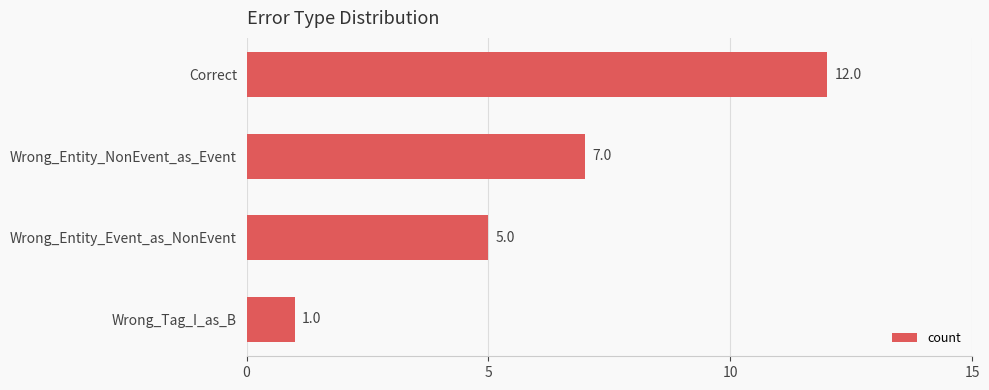

How many data points does each series have?

4